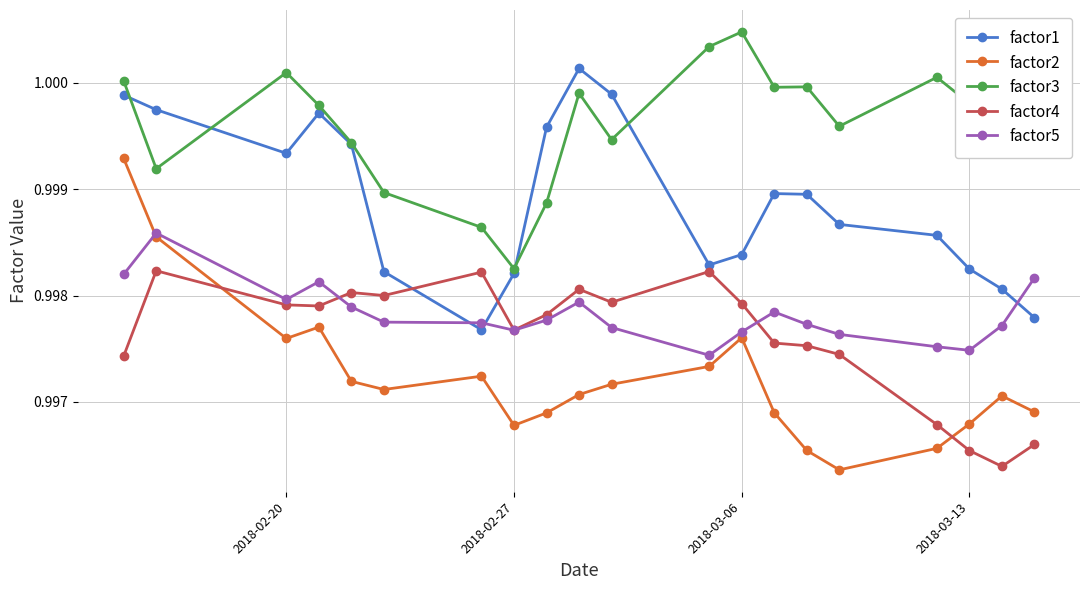

True or false: factor3 has more than 1 interior local peaks.

True